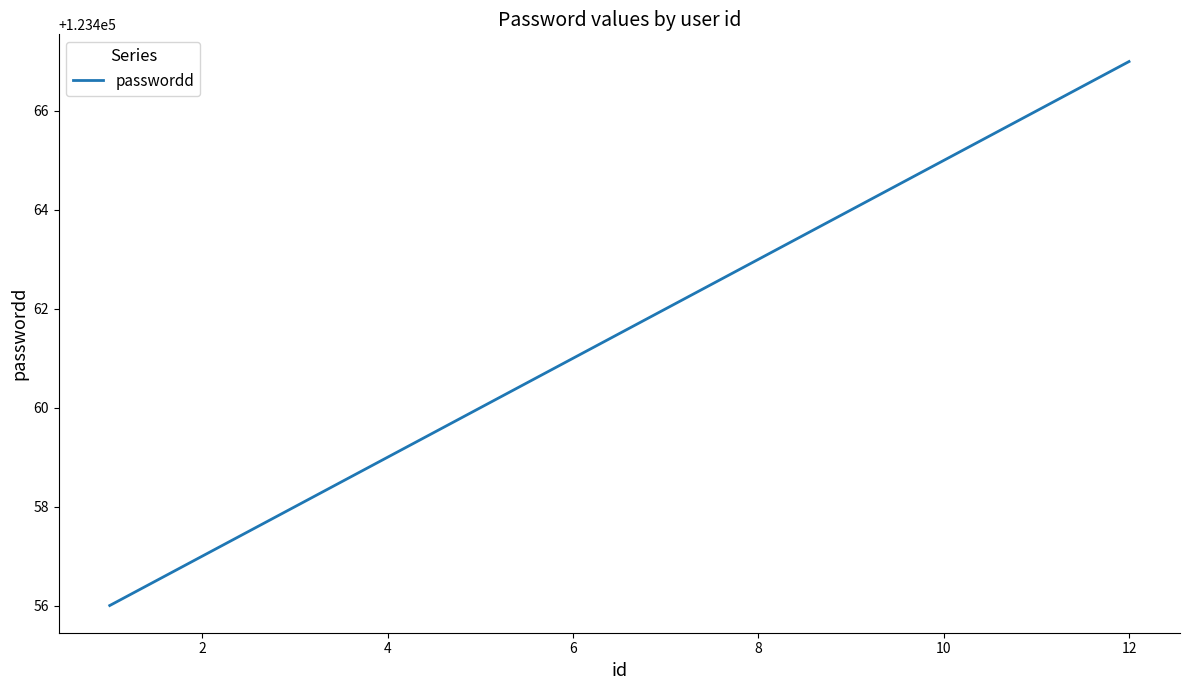

What is the maximum value shown in the chart?

123467